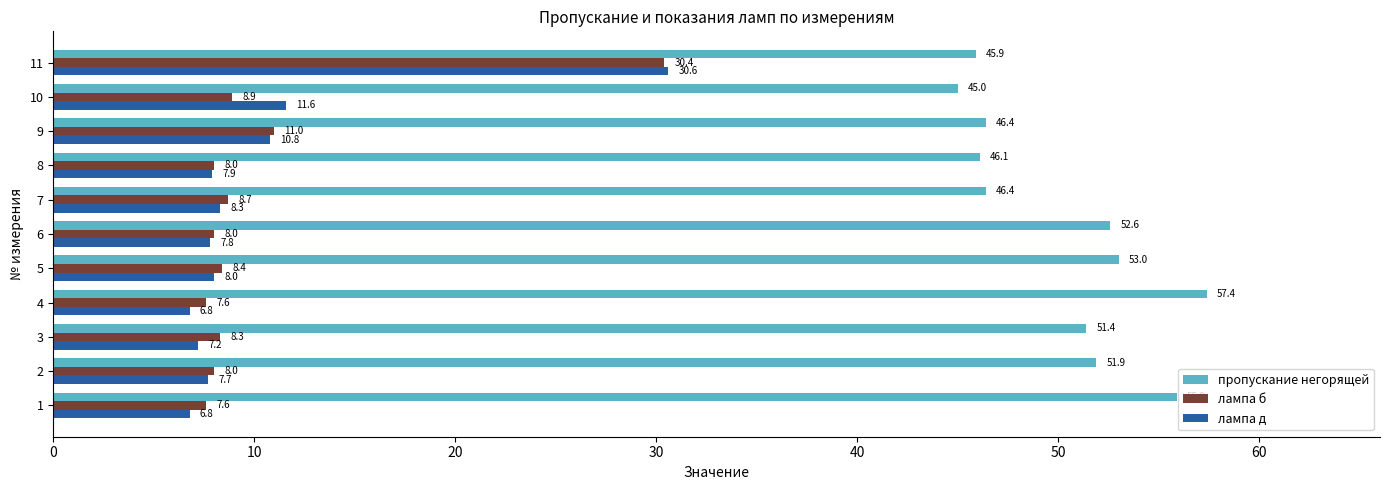

What is the difference between the highest and lowest values at 8?

38.2